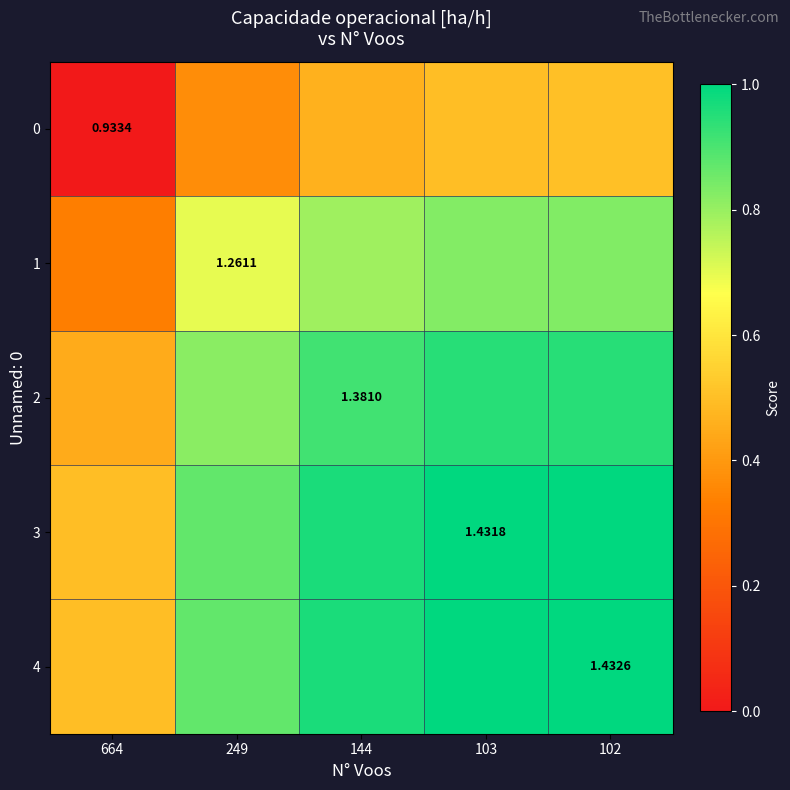

Which series has the largest range (max minus min)?

2